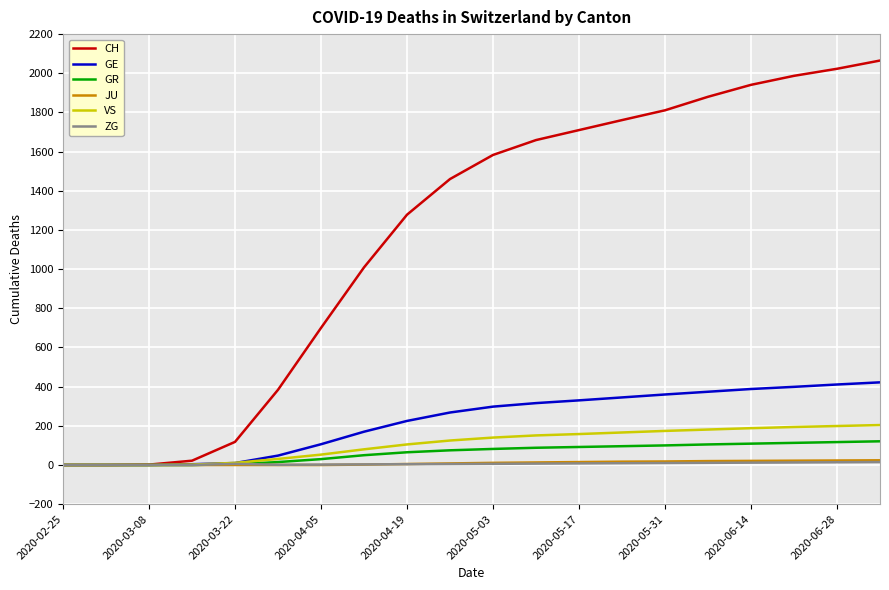

What is the difference between the second highest and second lowest values in the CH series?

2023